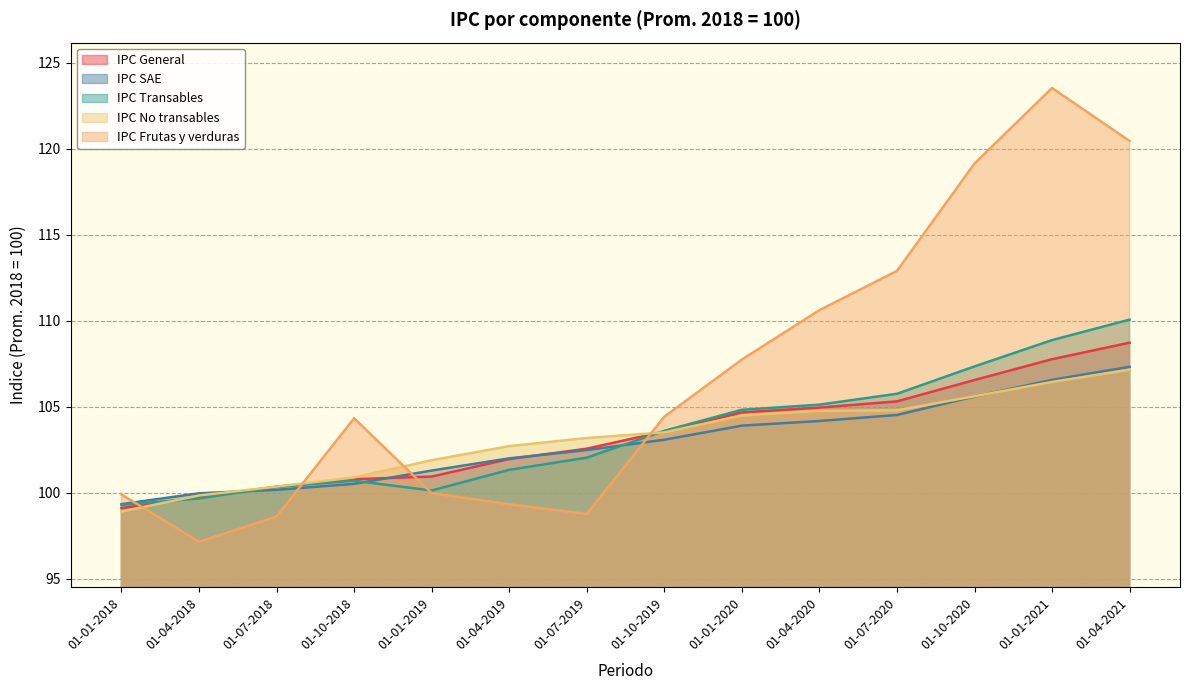

True or false: IPC Frutas y verduras and IPC General cross at least once.

True